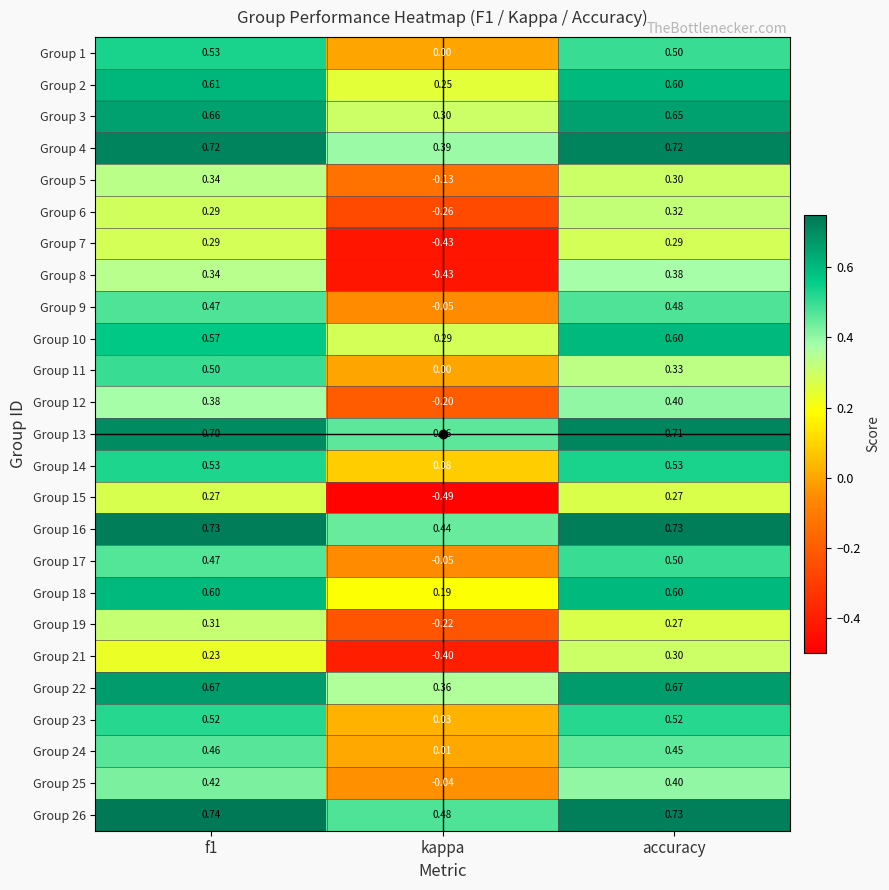

At which label is Group 19 closest to 0?

kappa